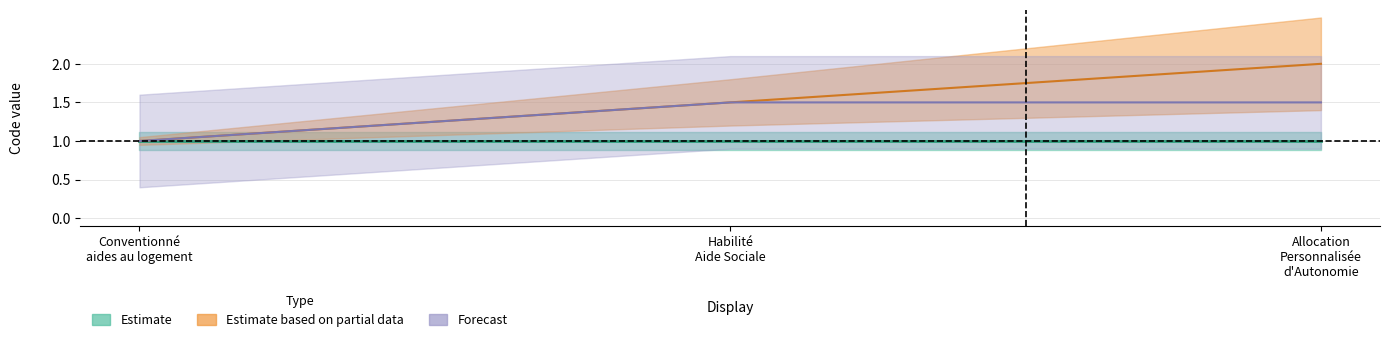

What value does the Estimate series have at Allocation Personnalisée d'Autonomie?

1